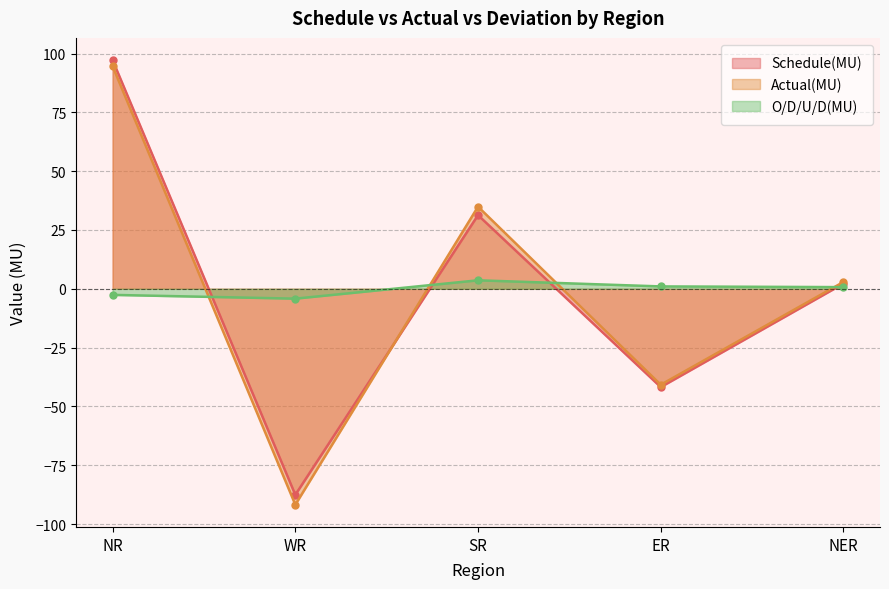

Where is the first local maximum for O/D/U/D(MU)?

SR